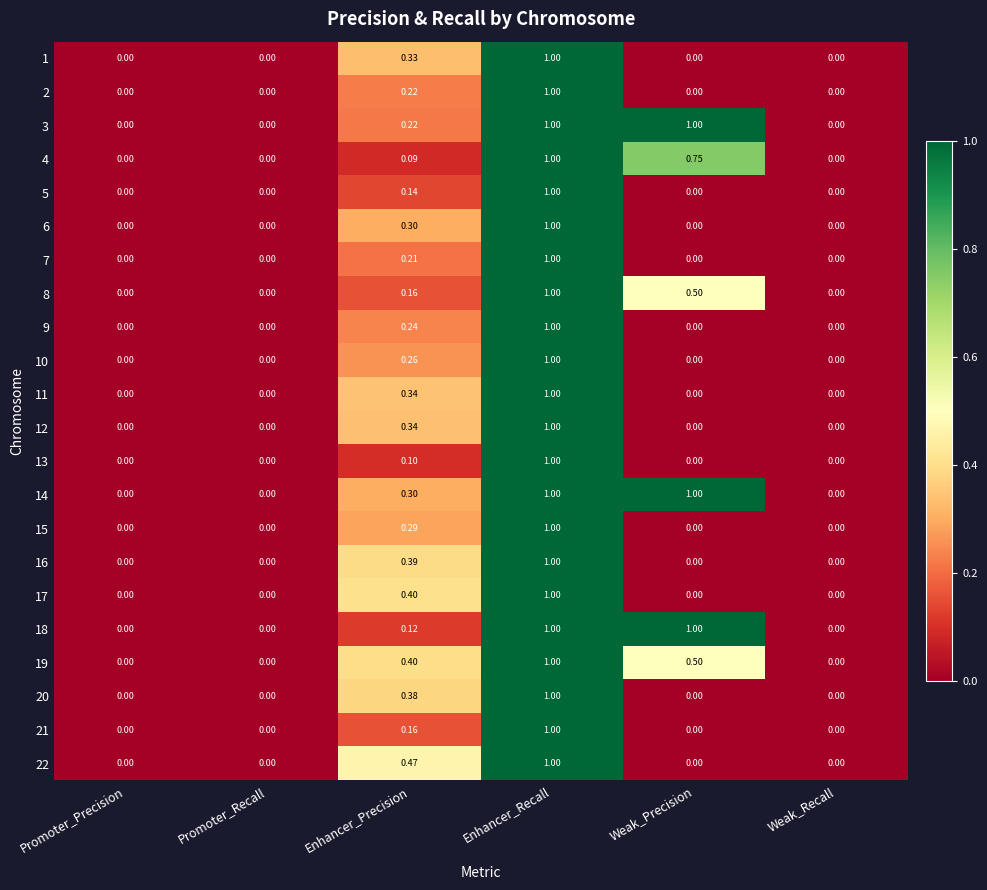

Is the value of 8 at Weak_Precision greater than the value of 18 at Enhancer_Recall?

No